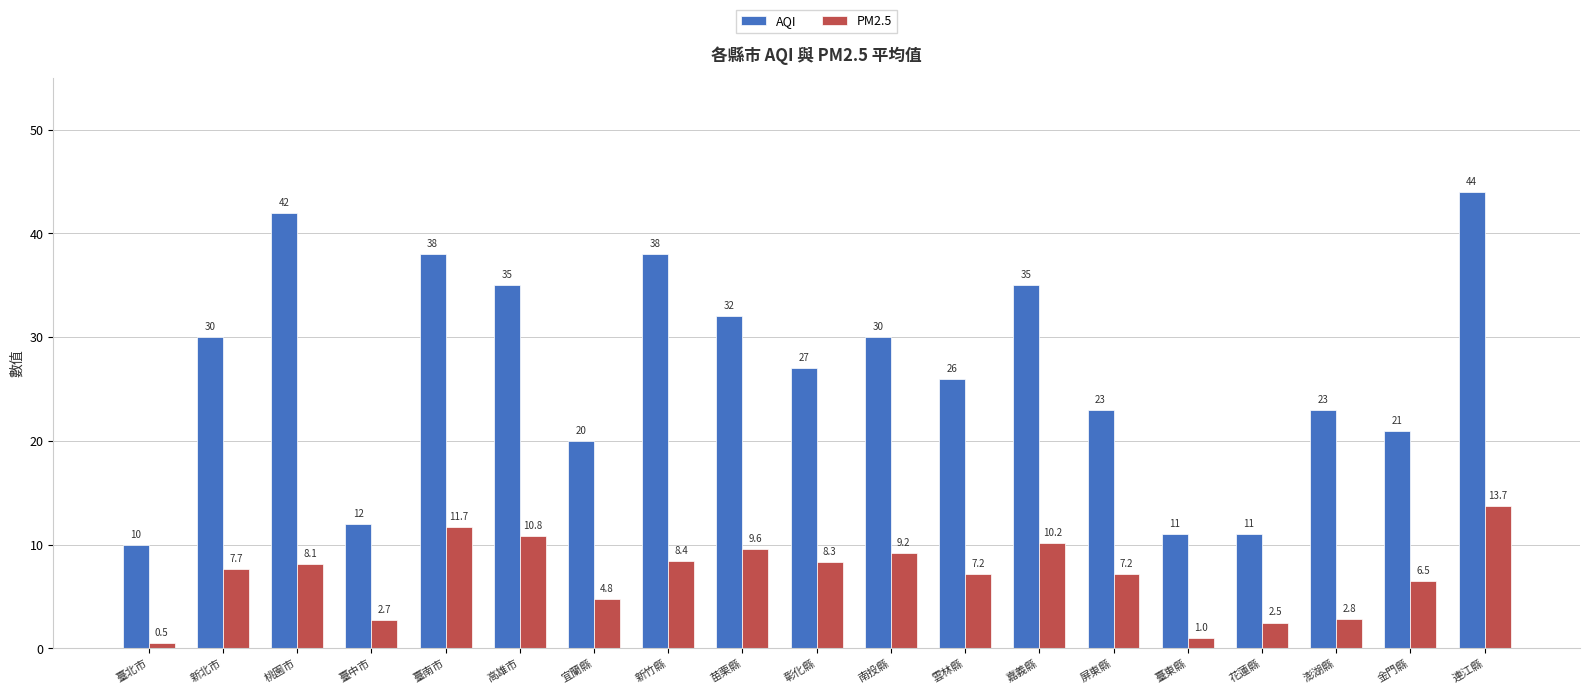

What is the average value of the AQI series?

26.7